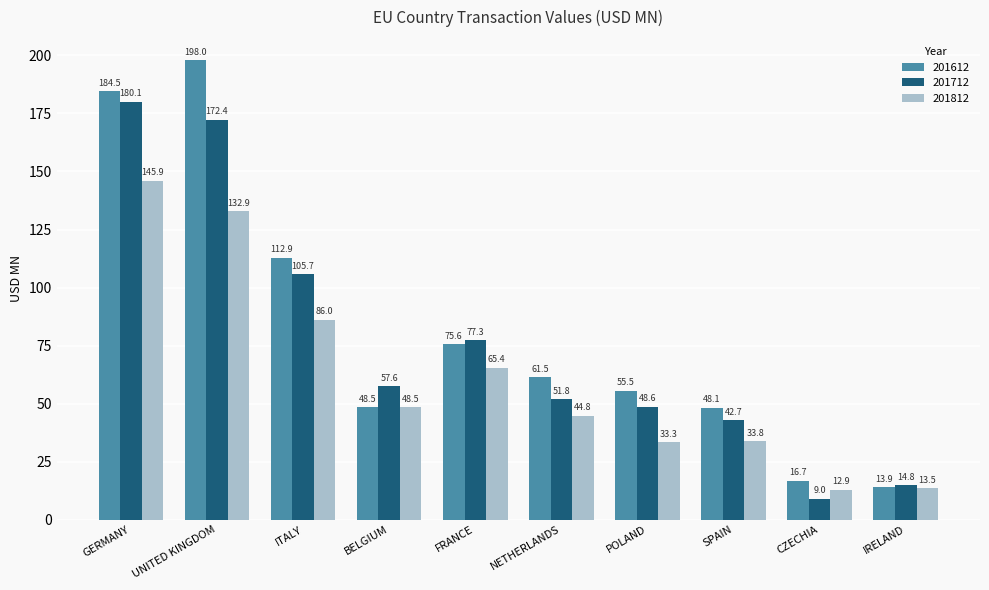

At which label does 201612 reach its minimum?

IRELAND